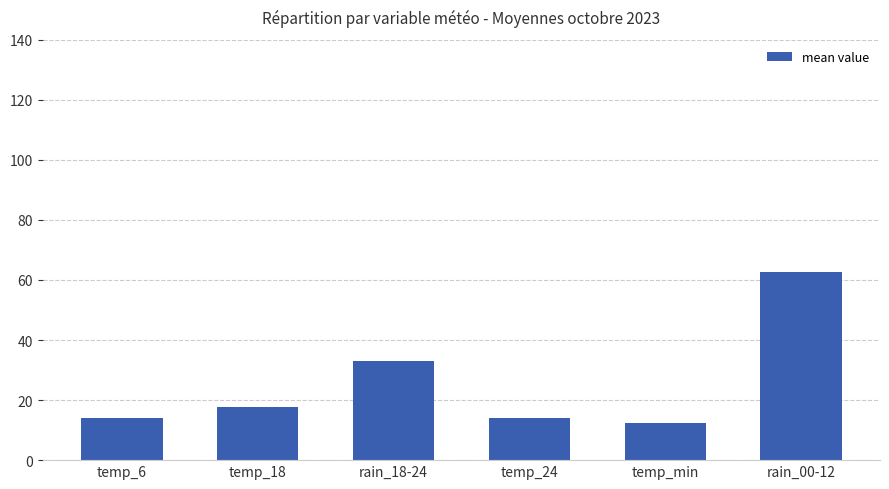

Count the number of values greater than 17.

3